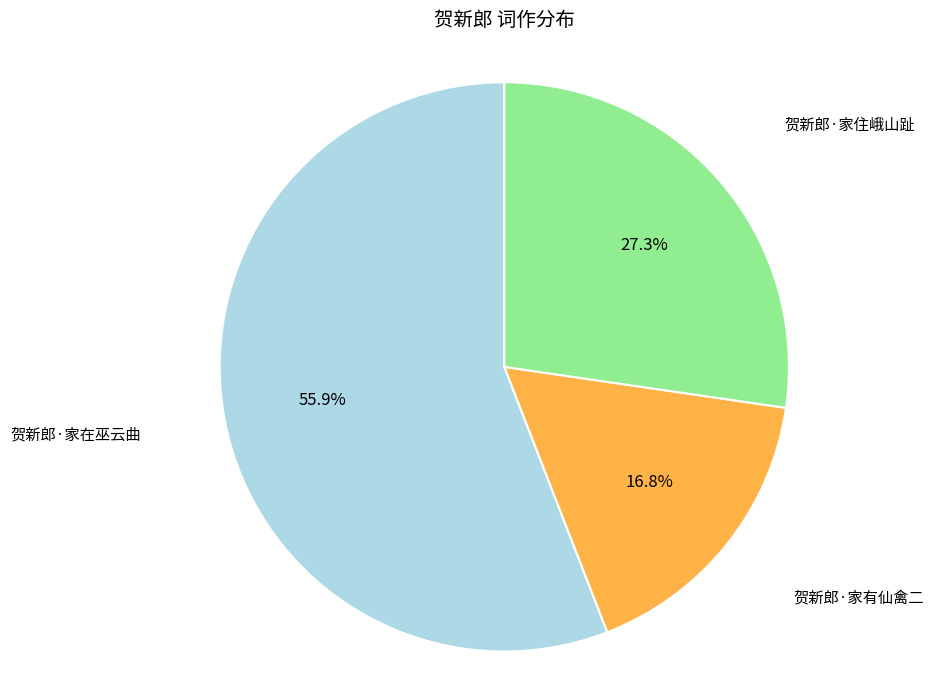

Is 贺新郎·家在巫云曲 the majority of the pie?

Yes